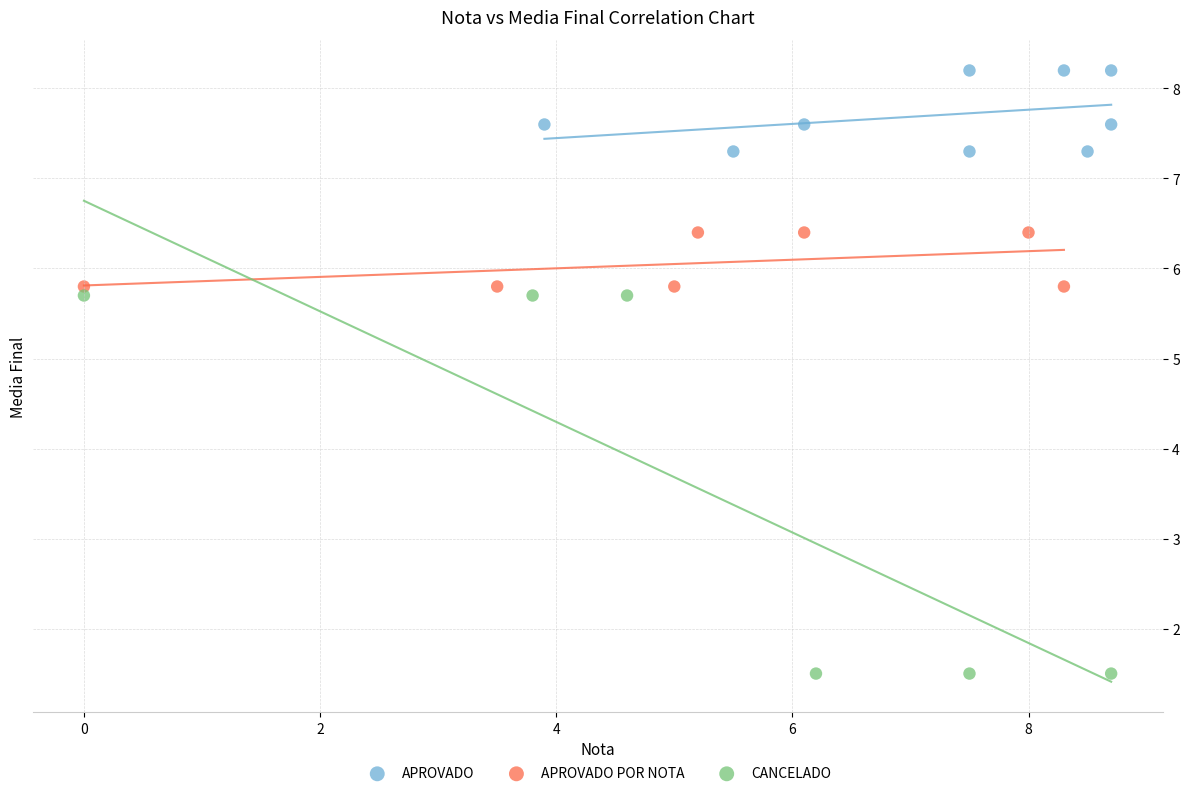

What are all the series names shown in the legend?

APROVADO, APROVADO POR NOTA, CANCELADO